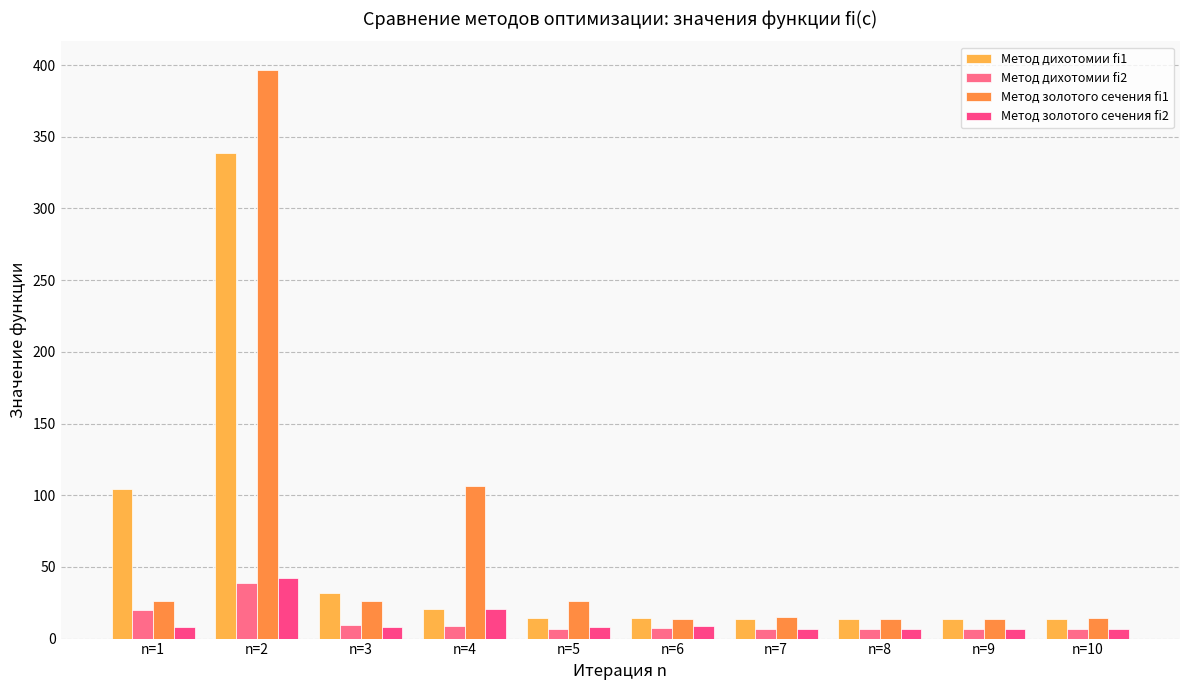

Is the value of Метод золотого сечения fi1 at n=6 greater than the value of Метод дихотомии fi1 at n=7?

Yes